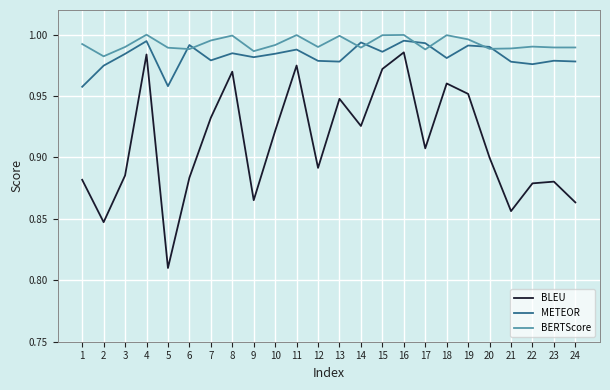

Where is the first local minimum for BERTScore?

2